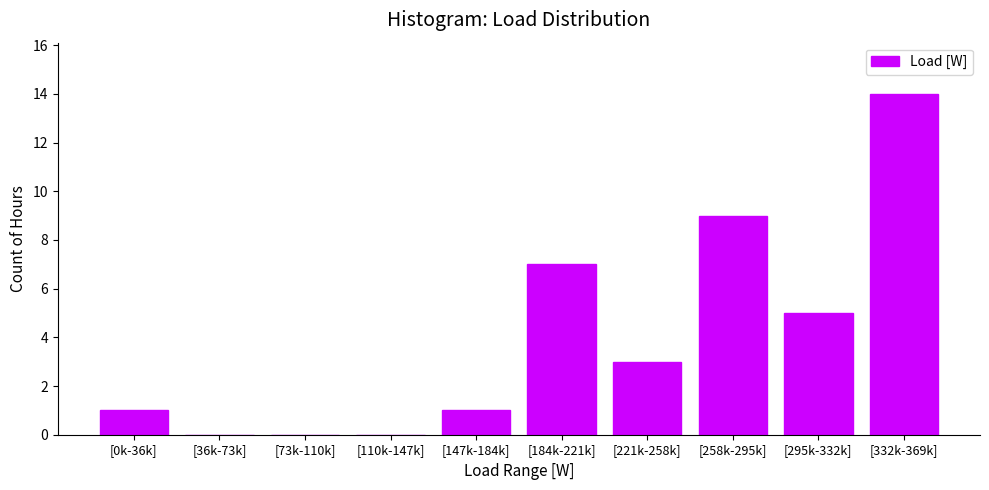

Reading left to right, list all the values displayed in this chart.

[0k-36k]=1	[36k-73k]=0	[73k-110k]=0	[110k-147k]=0	[147k-184k]=1	[184k-221k]=7	[221k-258k]=3	[258k-295k]=9	[295k-332k]=5	[332k-369k]=14